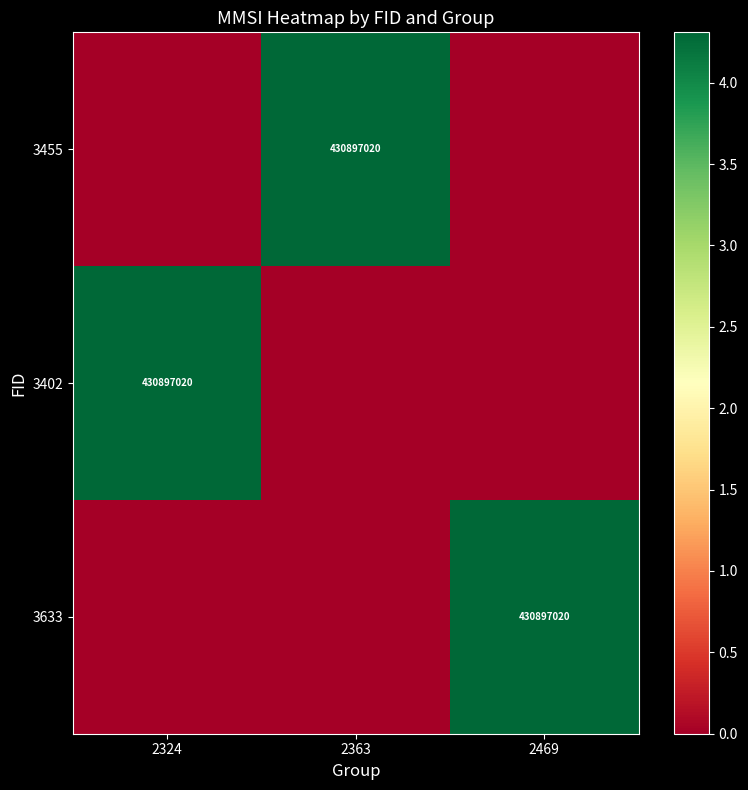

Is it true that 3402 equals 430897020 at 2324?

True